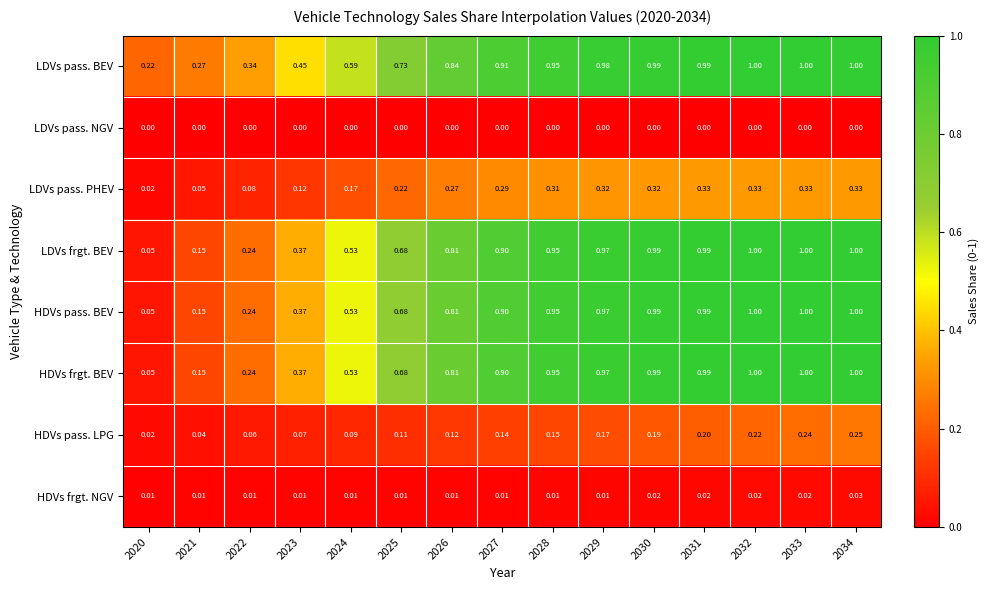

Is the value of HDVs pass. BEV at 2034 greater than the value of LDVs pass. PHEV at 2033?

Yes